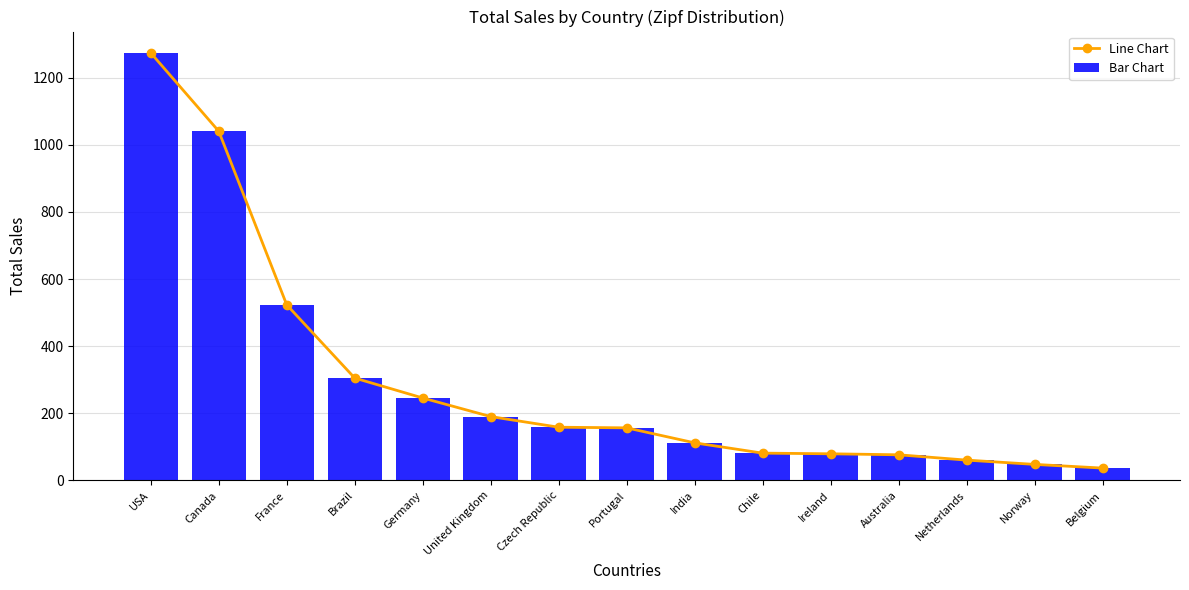

What is the difference between the Line Chart values at USA and Chile?

1192.7